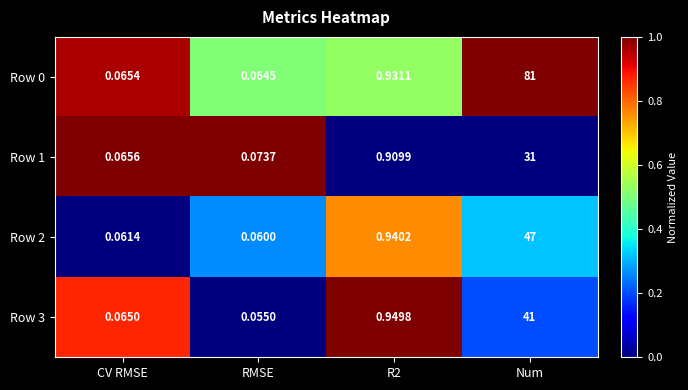

Which category has the highest value in the Row 0 series?

Num